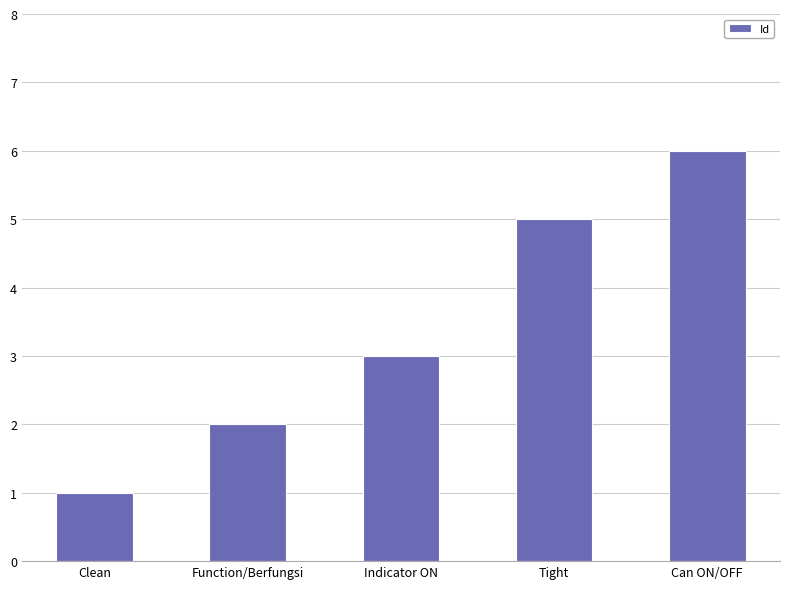

Reading left to right, transcribe all the data shown in this chart.

1	2	3	5	6